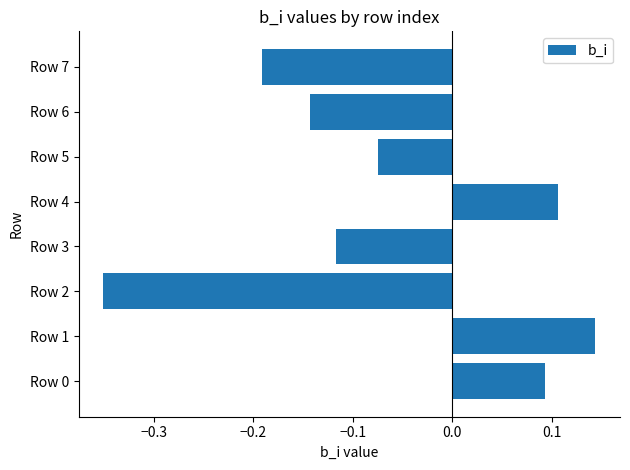

Which has a higher value, Row 0 or Row 7?

Row 0